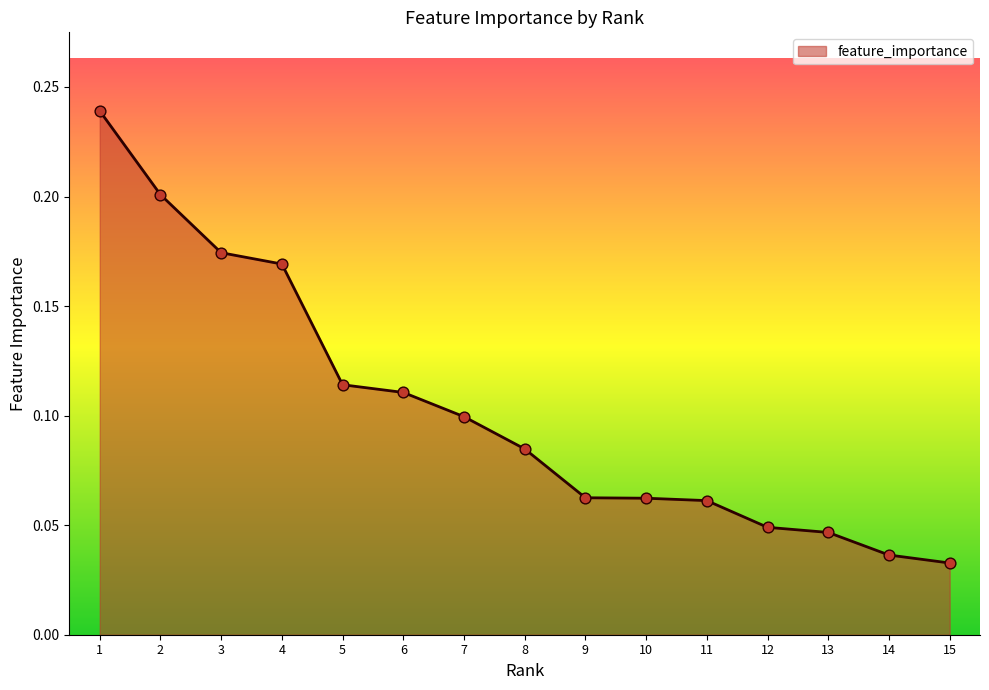

Between 15 and 4, which is larger?

4